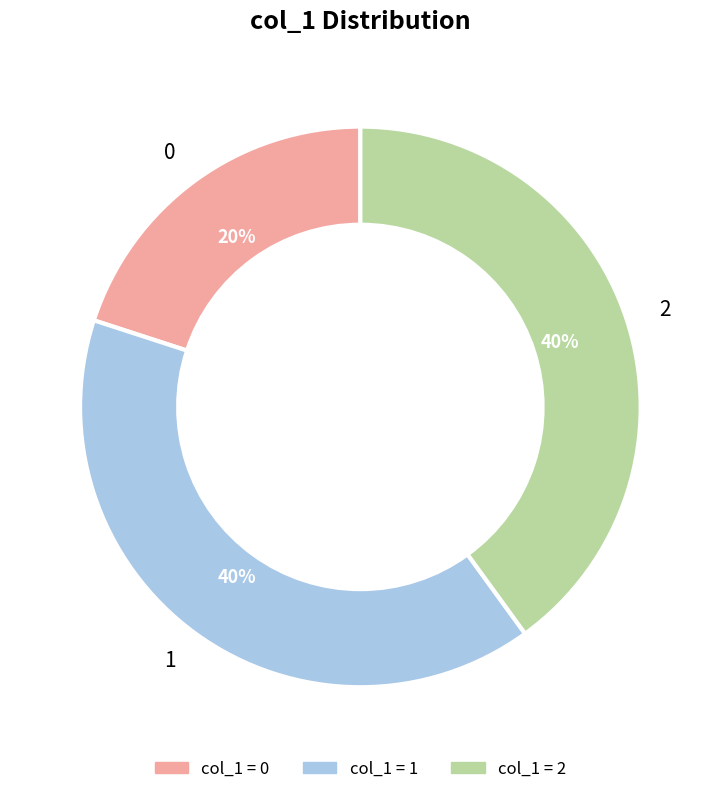

To the nearest percent, what portion does 2 represent?

40%